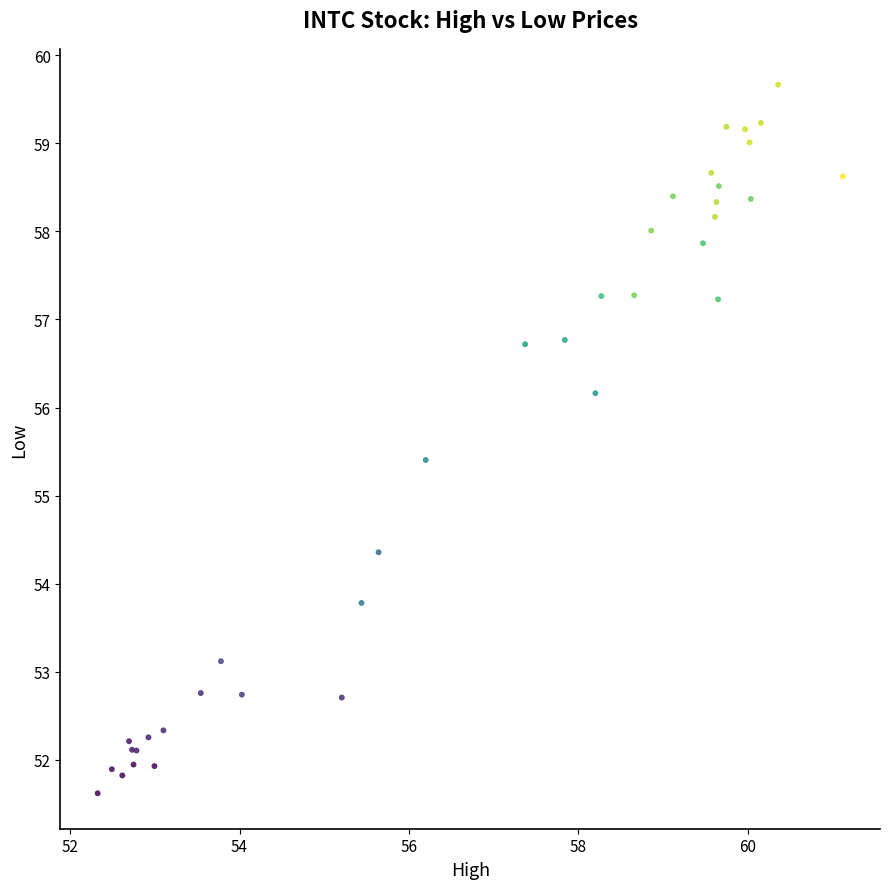

What Y value in the scatter plot is closest to 55?

55.4